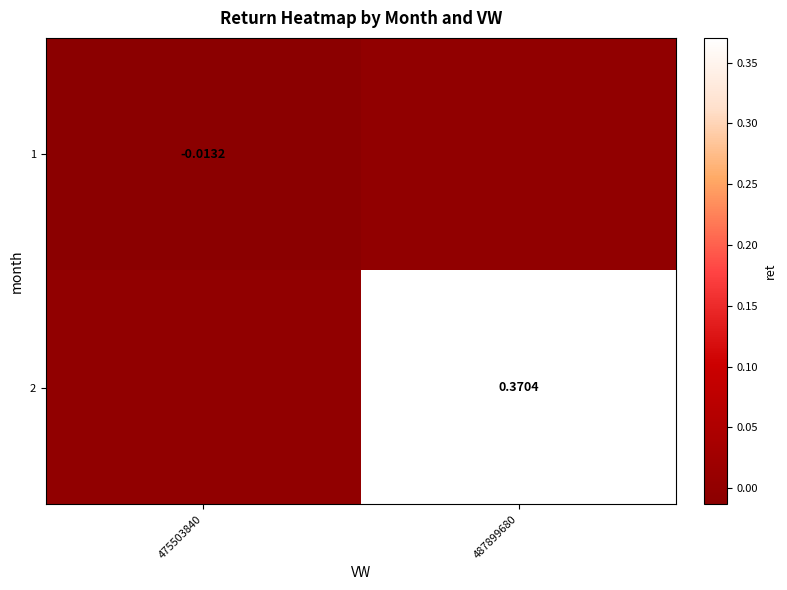

List the labels in order of 1 value, largest first.

487899680, 475503840